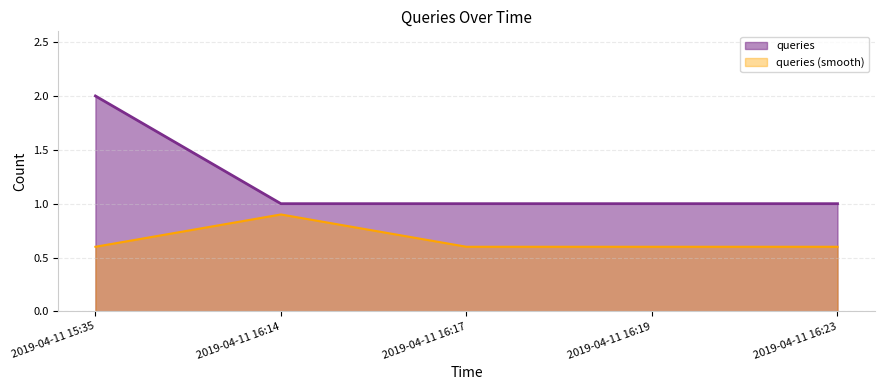

The value at 2019-04-11 15:35 is 1. True or false?

False